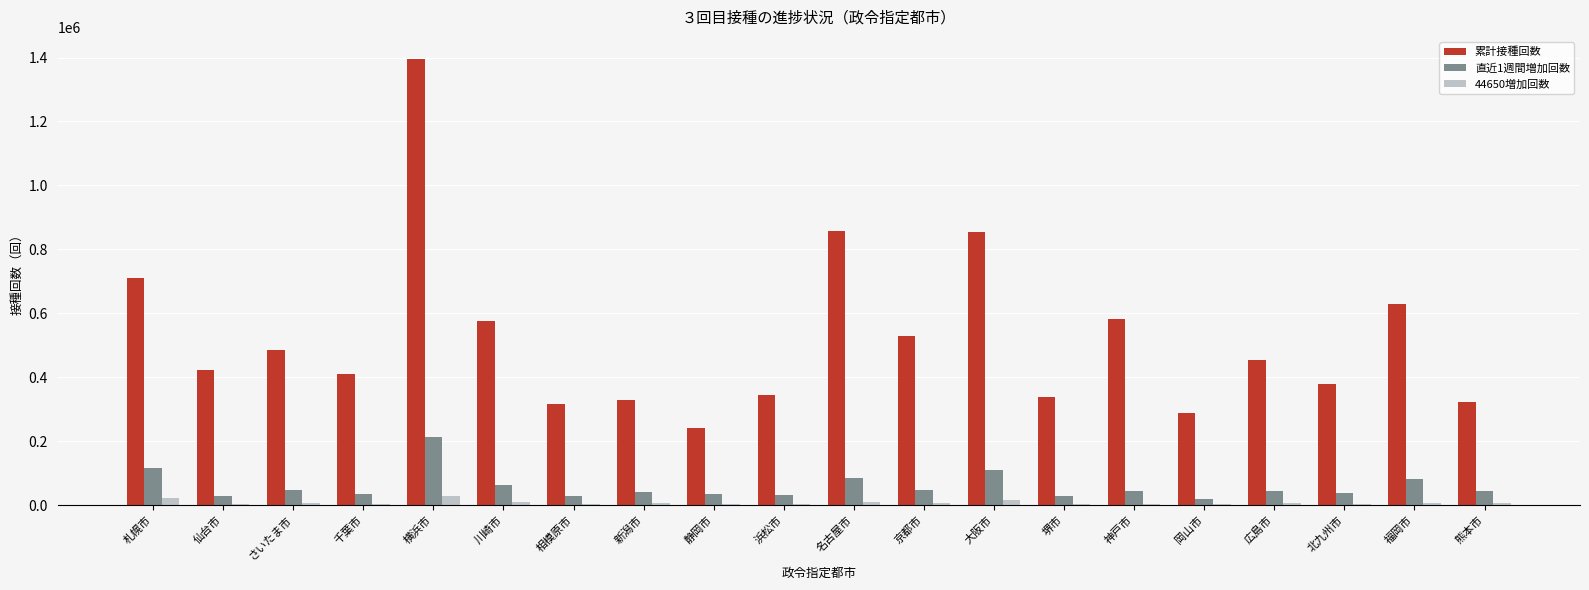

Does the chart contain stacked bars?

No